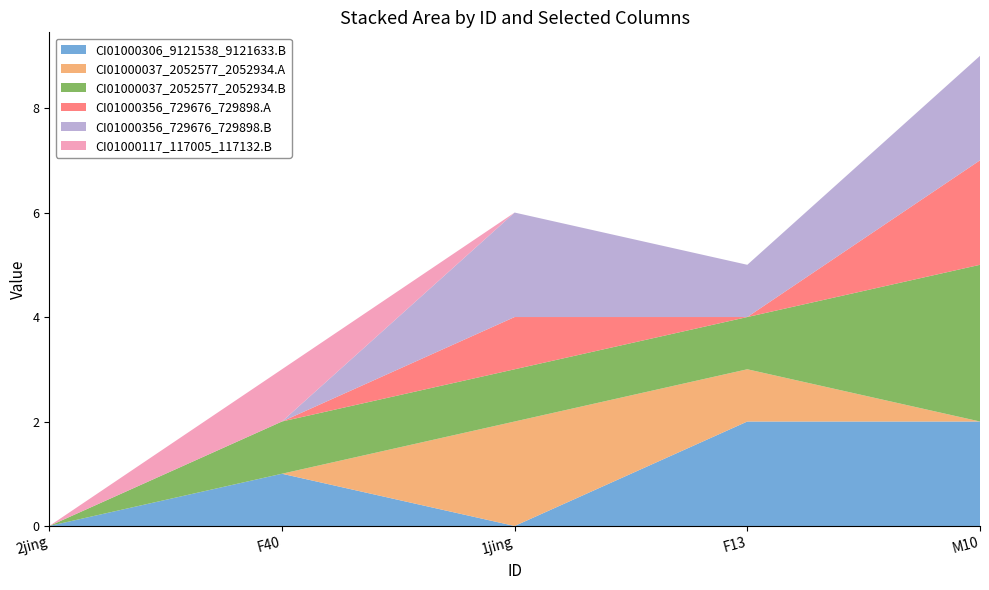

Reading left to right, transcribe all the data shown in this chart.

CI01000306_9121538_9121633.B: 0	1	0	2	2
CI01000037_2052577_2052934.A: 0	0	2	1	0
CI01000037_2052577_2052934.B: 0	1	1	1	3
CI01000356_729676_729898.A: 0	0	1	0	2
CI01000356_729676_729898.B: 0	0	2	1	2
CI01000117_117005_117132.B: 0	1	0	0	0